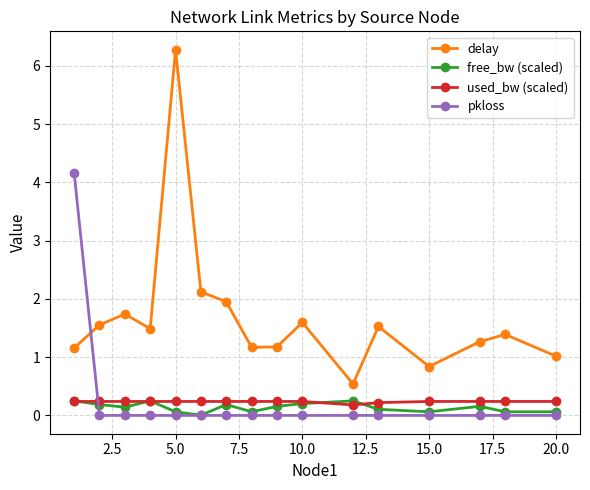

How many data points does each series have?

16